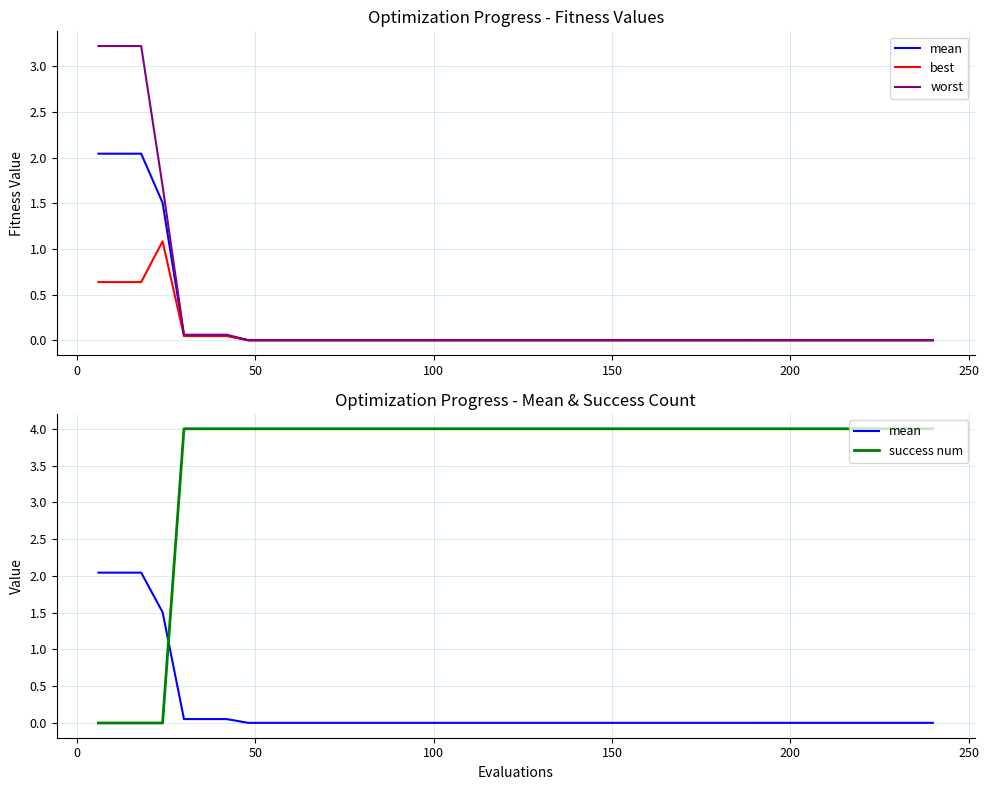

True or false: mean and worst intersect in this chart.

False